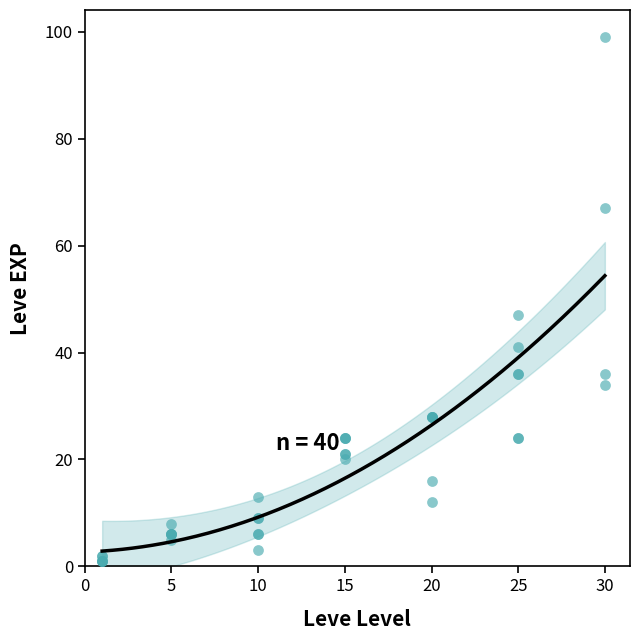

What Y value in the scatter plot is closest to 50?

47